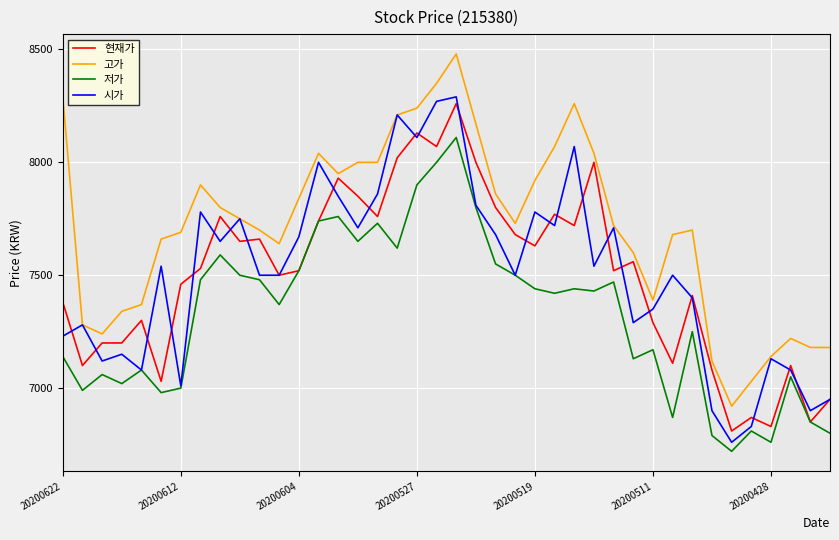

What is the difference between the maximum and second lowest values in the 현재가 series?

1430